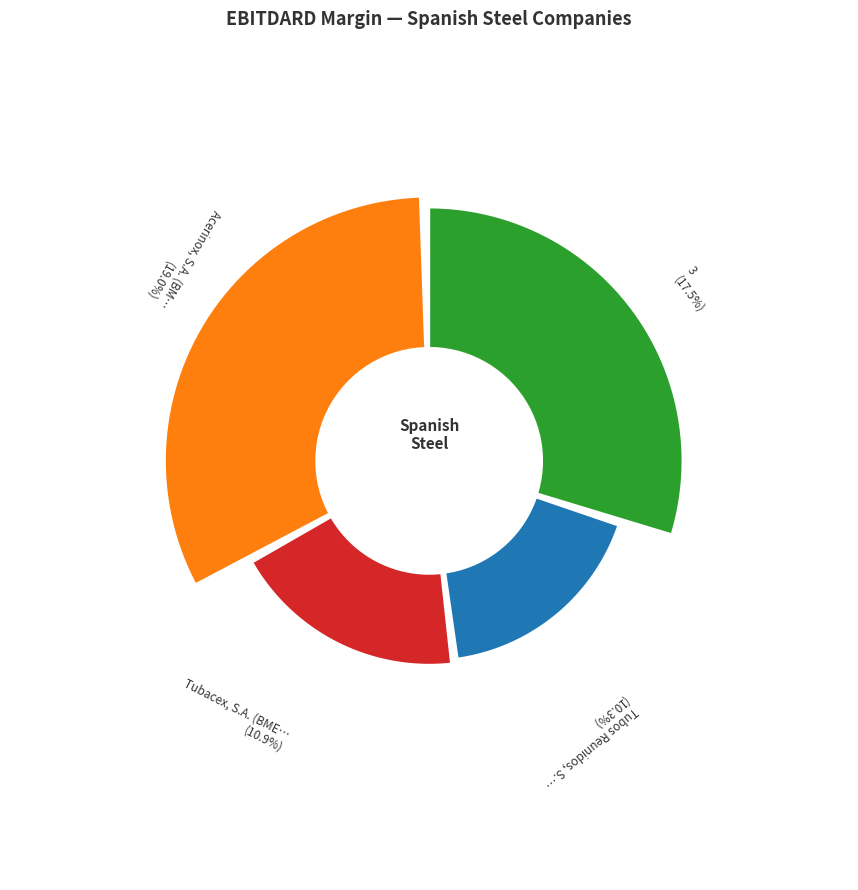

To the nearest percent, what is the difference between the largest and smallest slice percentages?

15%